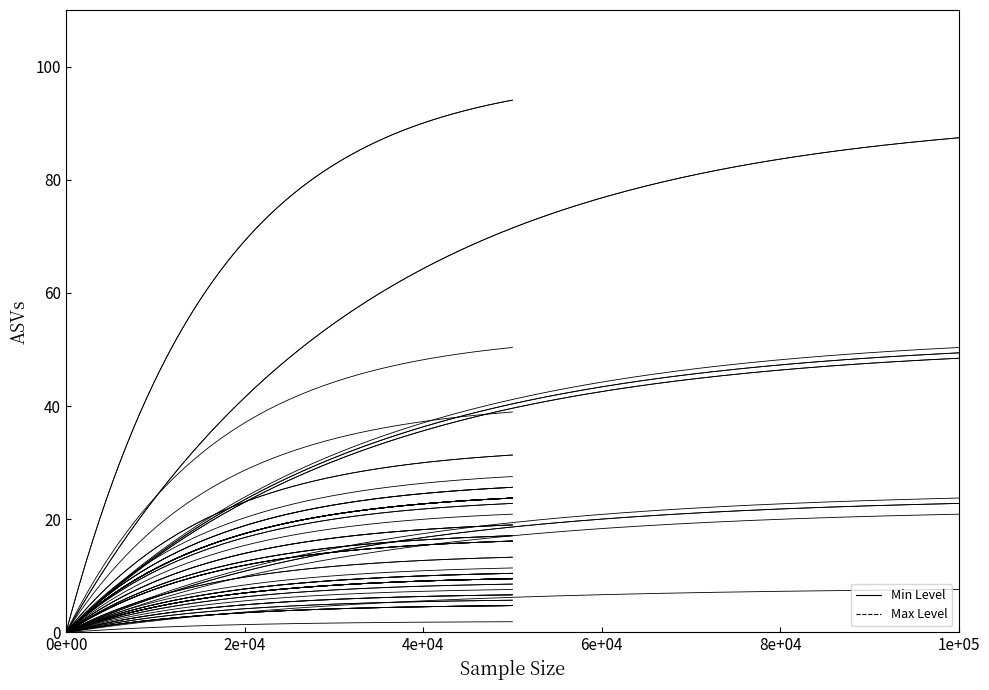

True or false: Min Level and Max Level intersect in this chart.

False